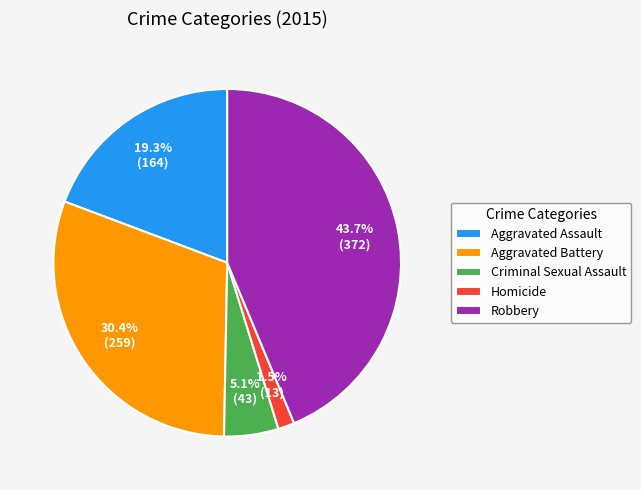

Which category has the smallest portion of the pie?

Homicide